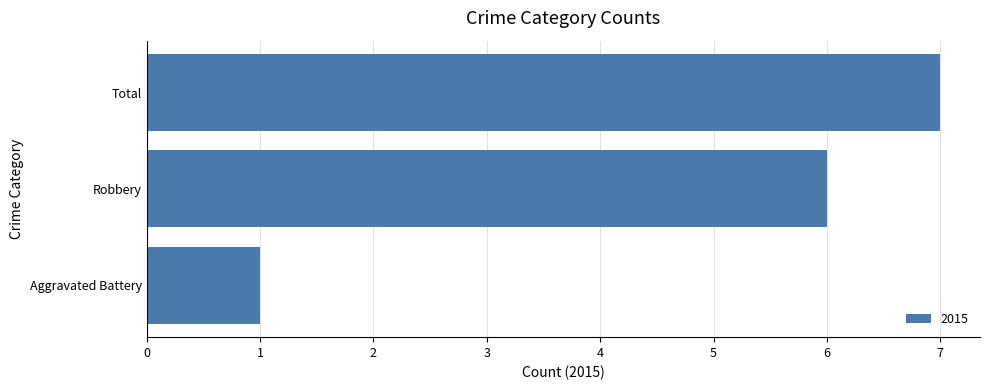

Which label corresponds to the smallest value in the chart?

Aggravated Battery